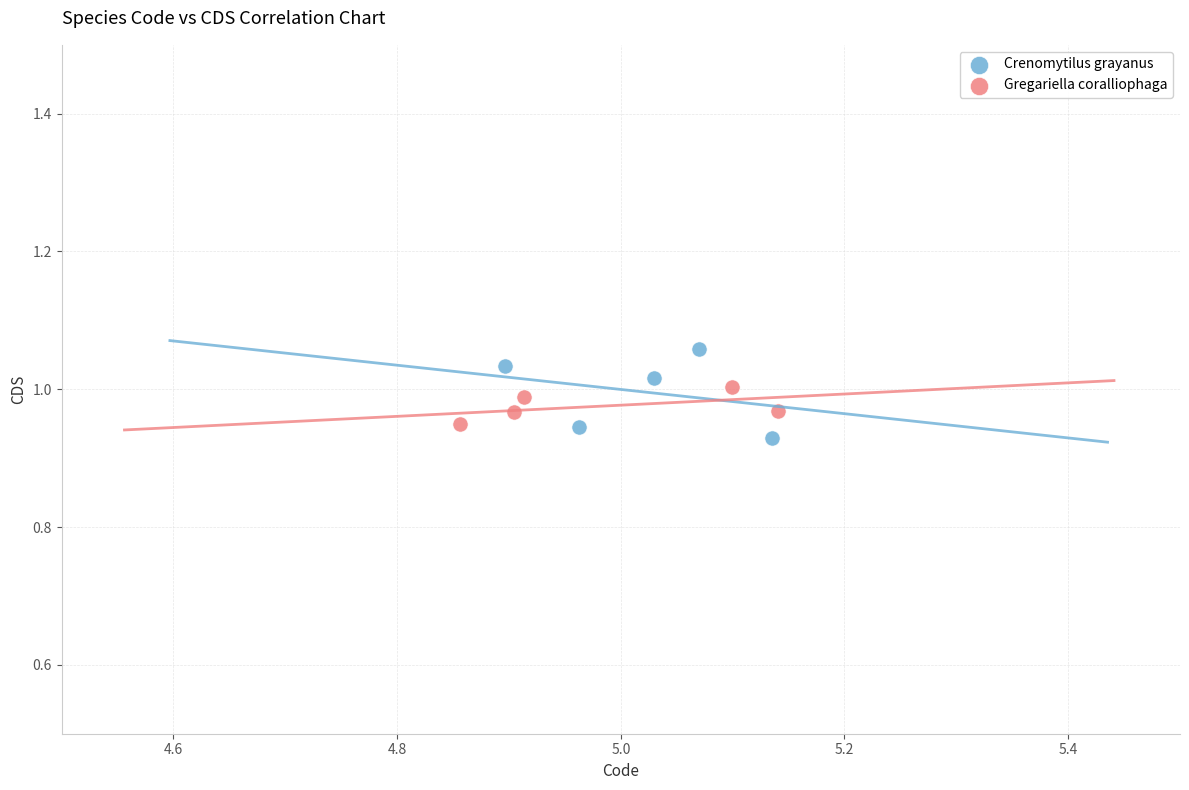

Which series reaches the maximum Y coordinate?

Crenomytilus grayanus